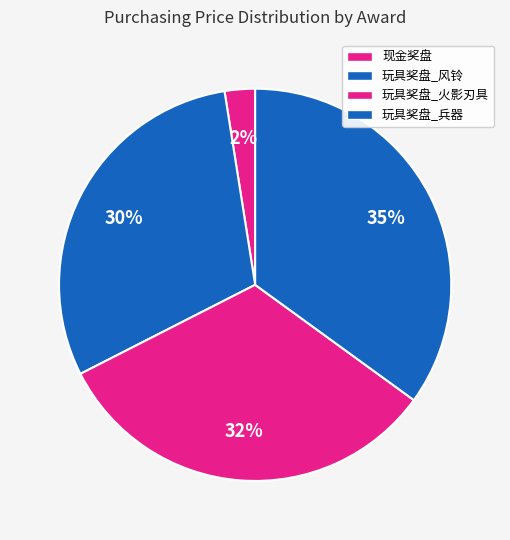

Does any single category account for the majority?

No